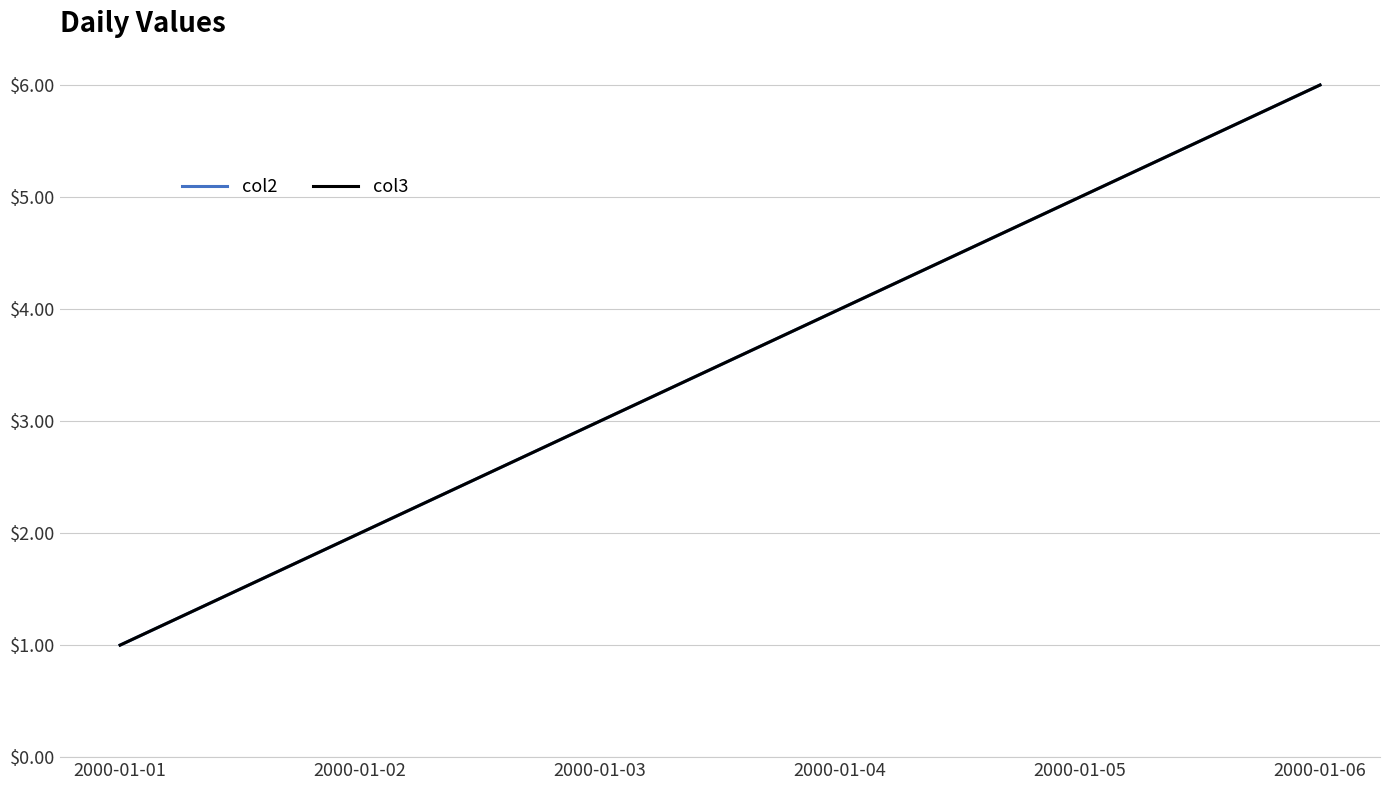

Does the chart have visible grid lines?

Yes